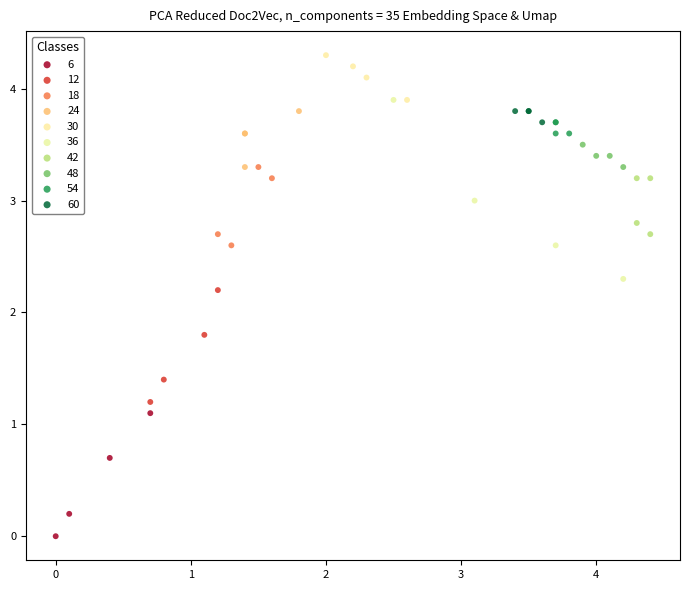

Which series contains the highest Y value?

30